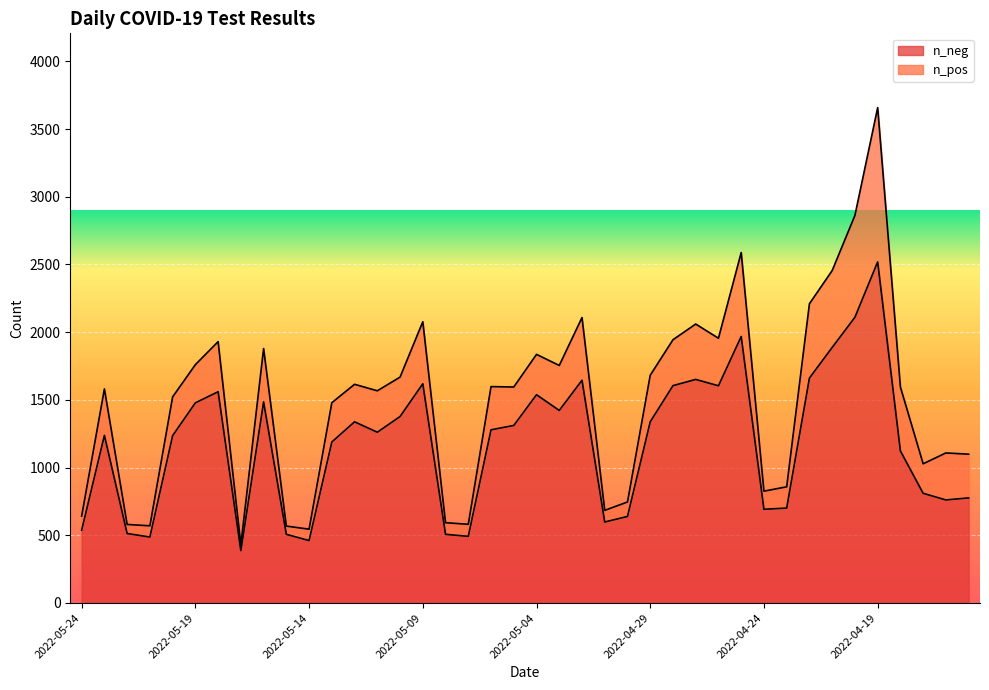

What is the difference between the maximum and minimum values in the n_neg series?

2133